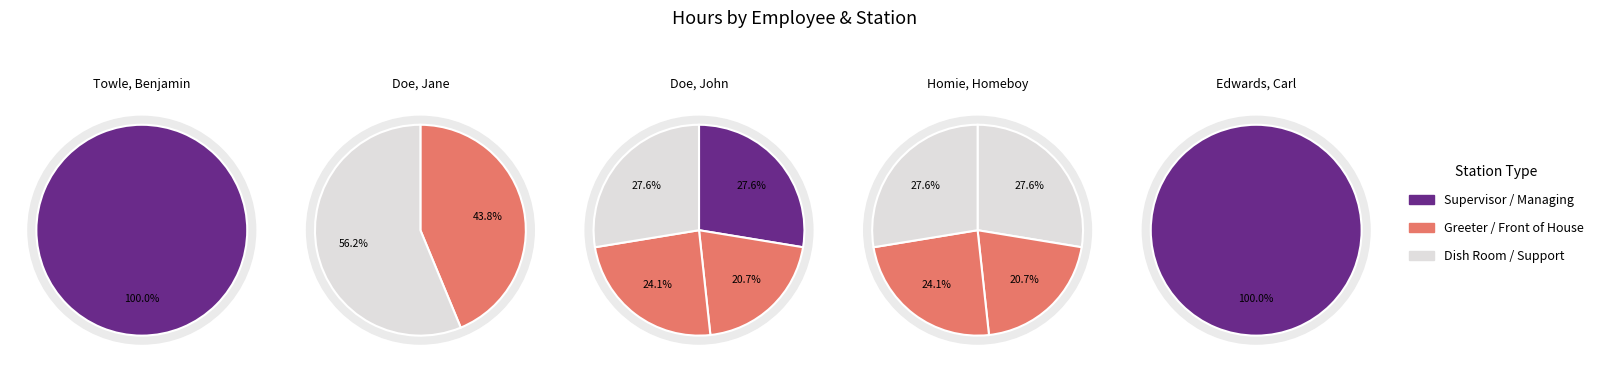

The Doe, John slice represents 20% of the pie. True or false?

True